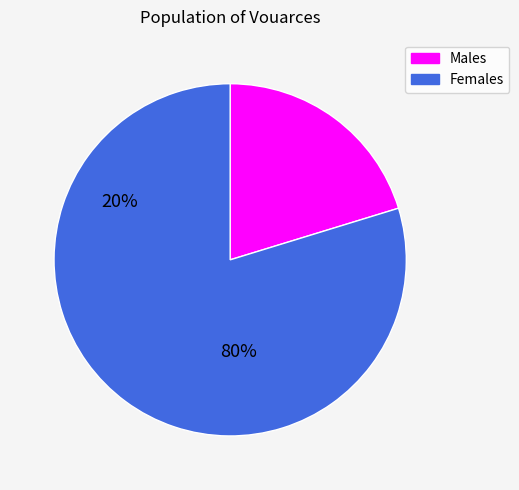

Is there any slice that represents more than half of the pie?

Yes